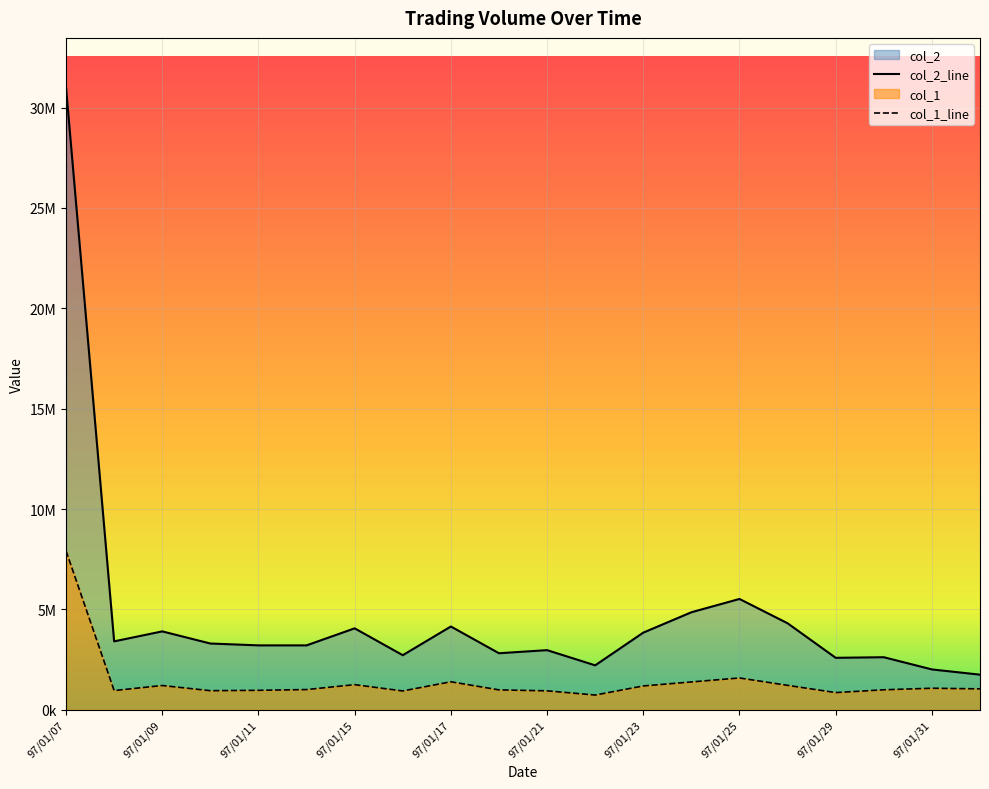

Reading left to right, list all the values displayed in this chart.

col_2: 30990240	3411170	3908650	3304500	3211960	3211790	4060410	2722610	4152430	2820120	2974190	2217290	3846120	4861370	5523730	4312070	2592540	2621600	2013820	1752880
col_1: 7918000	962000	1213000	955000	974000	1011000	1255000	942000	1399000	995000	948000	738000	1191000	1391000	1589000	1221000	861000	1000000	1077000	1046000